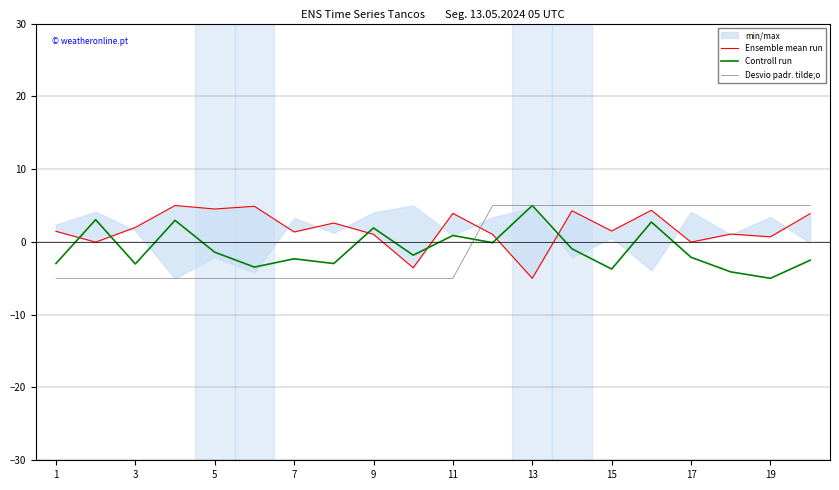

True or false: Controll run has a value of -5.0 at 19.

True